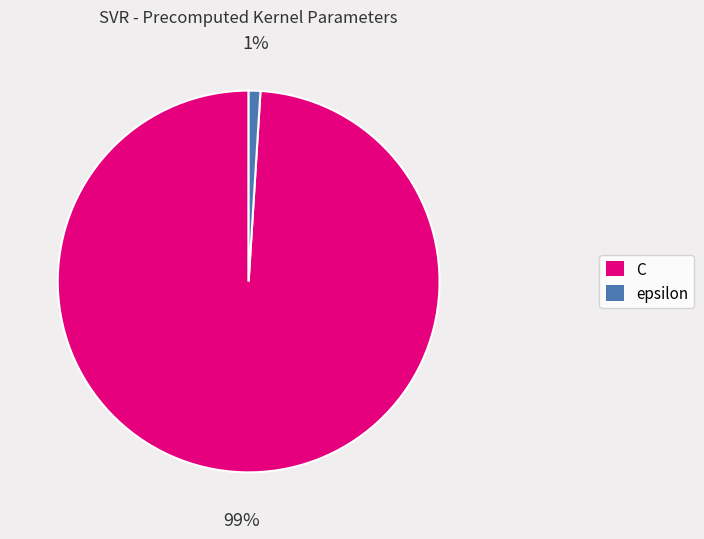

Count the number of slices in the pie.

2